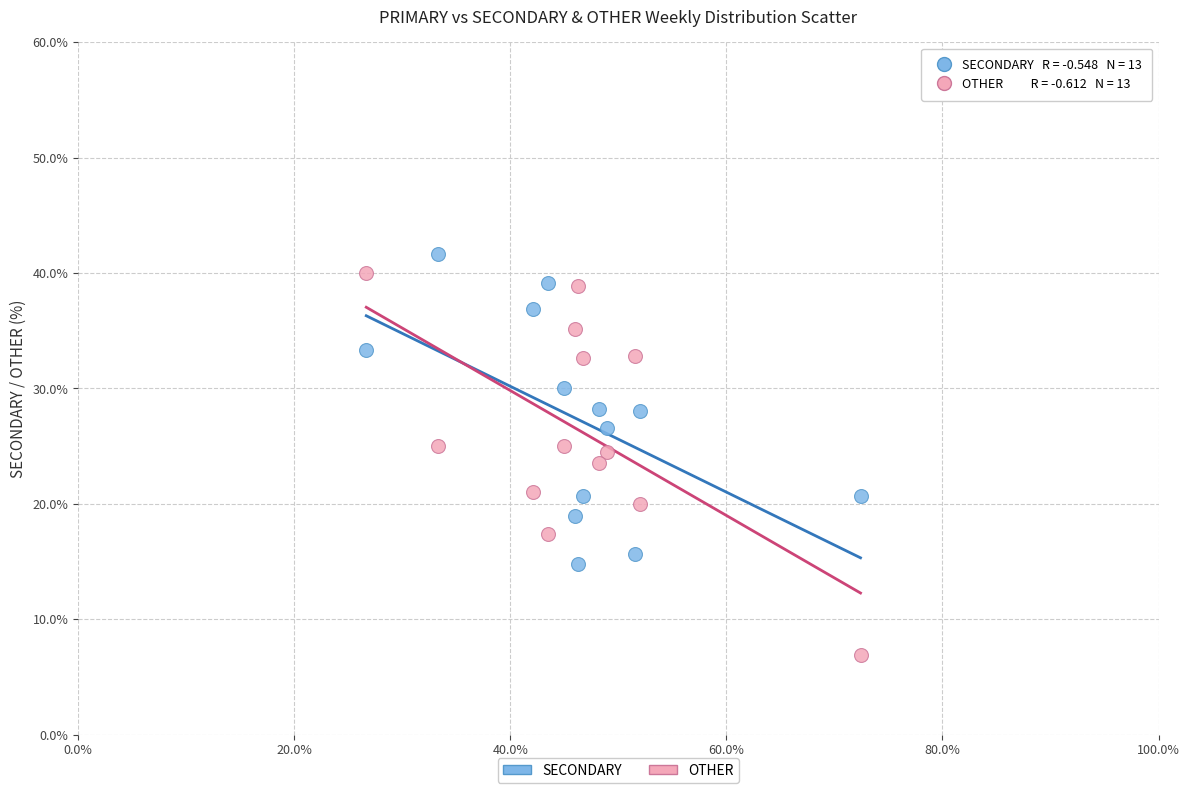

Across all data points, what is the range of X values (max minus min)?

45.7